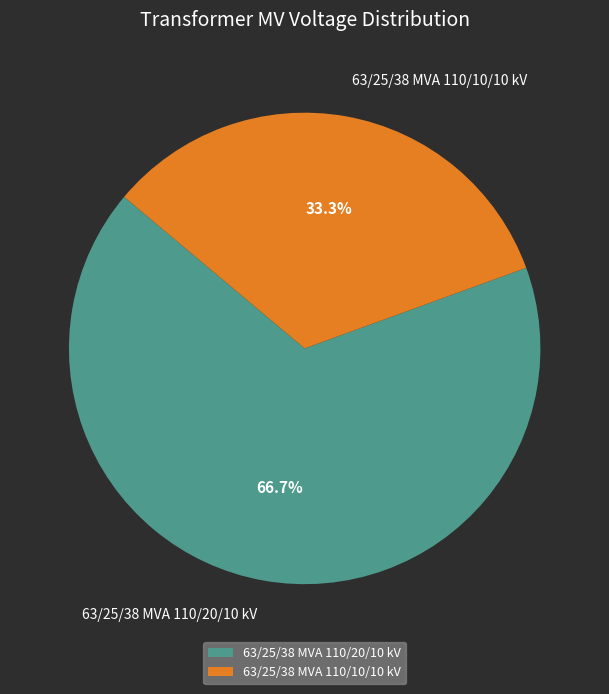

Which category has the biggest portion of the pie?

63/25/38 MVA 110/20/10 kV